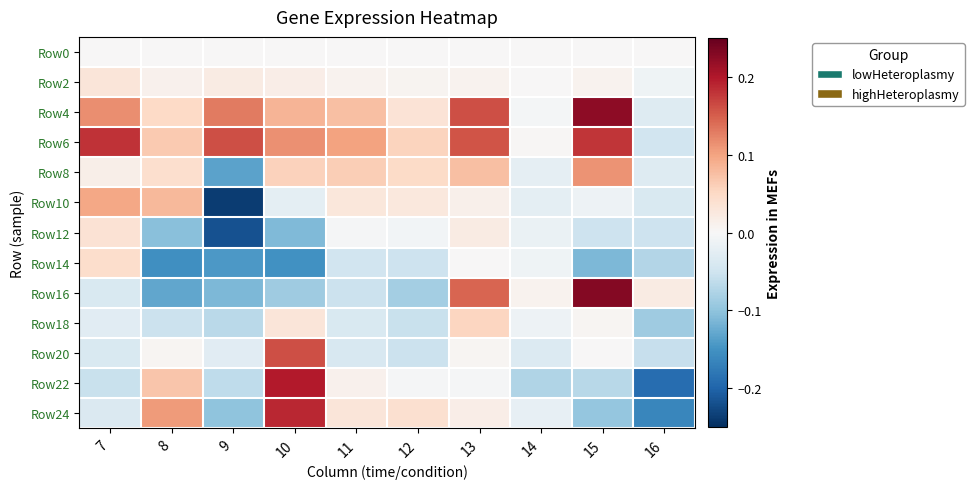

At how many categories does at least one series exceed 0?

10